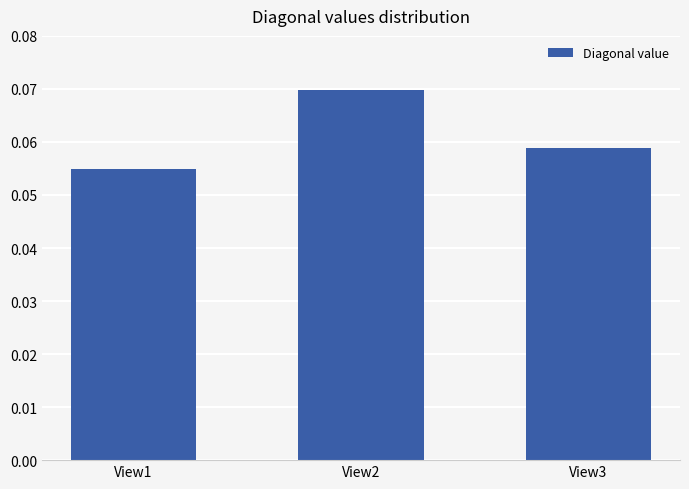

At which category does the chart reach its peak across all series?

View2